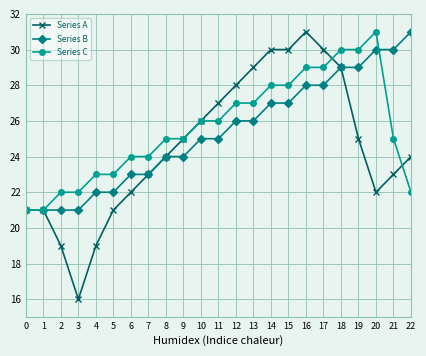

At 4, list the series in order from smallest to largest.

Series A, Series B, Series C